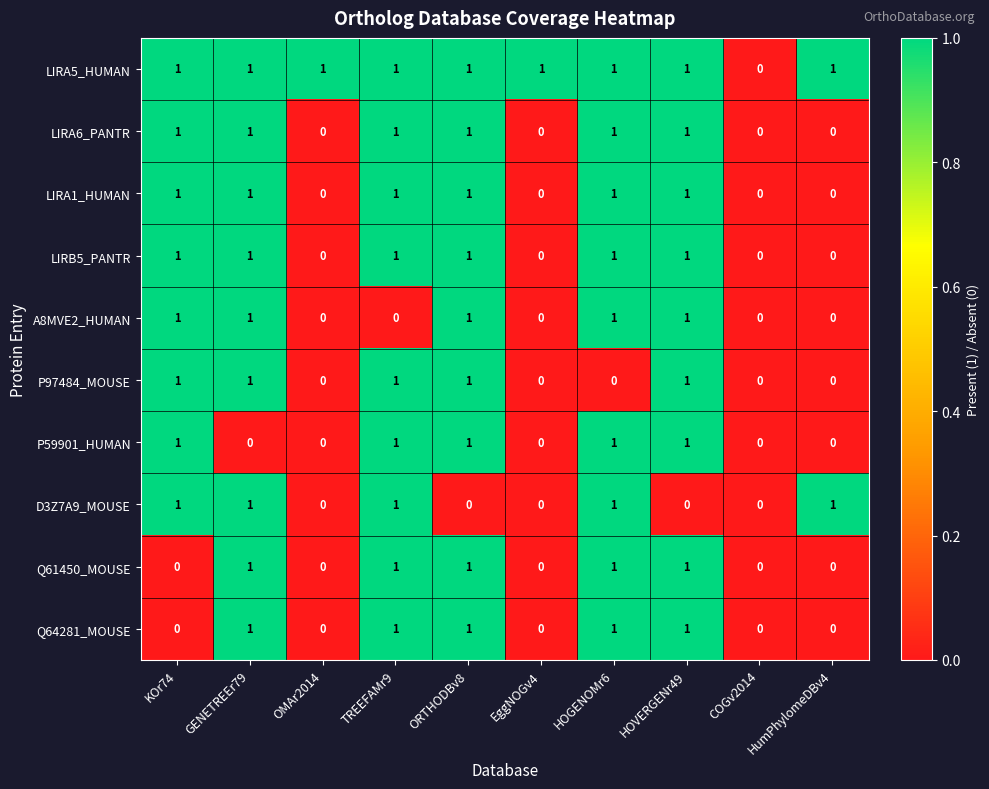

Count the Q64281_MOUSE values in the range 0 to 1.

10